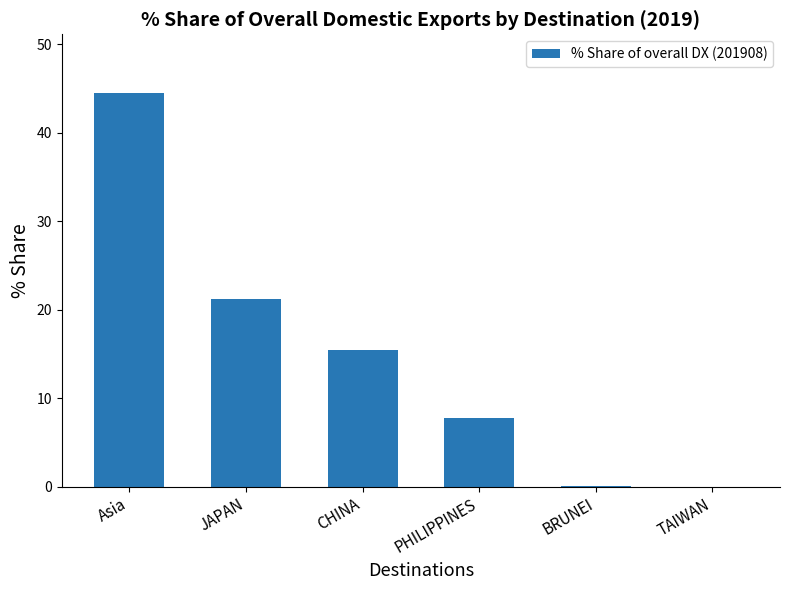

At which label does the data first exceed 15?

Asia